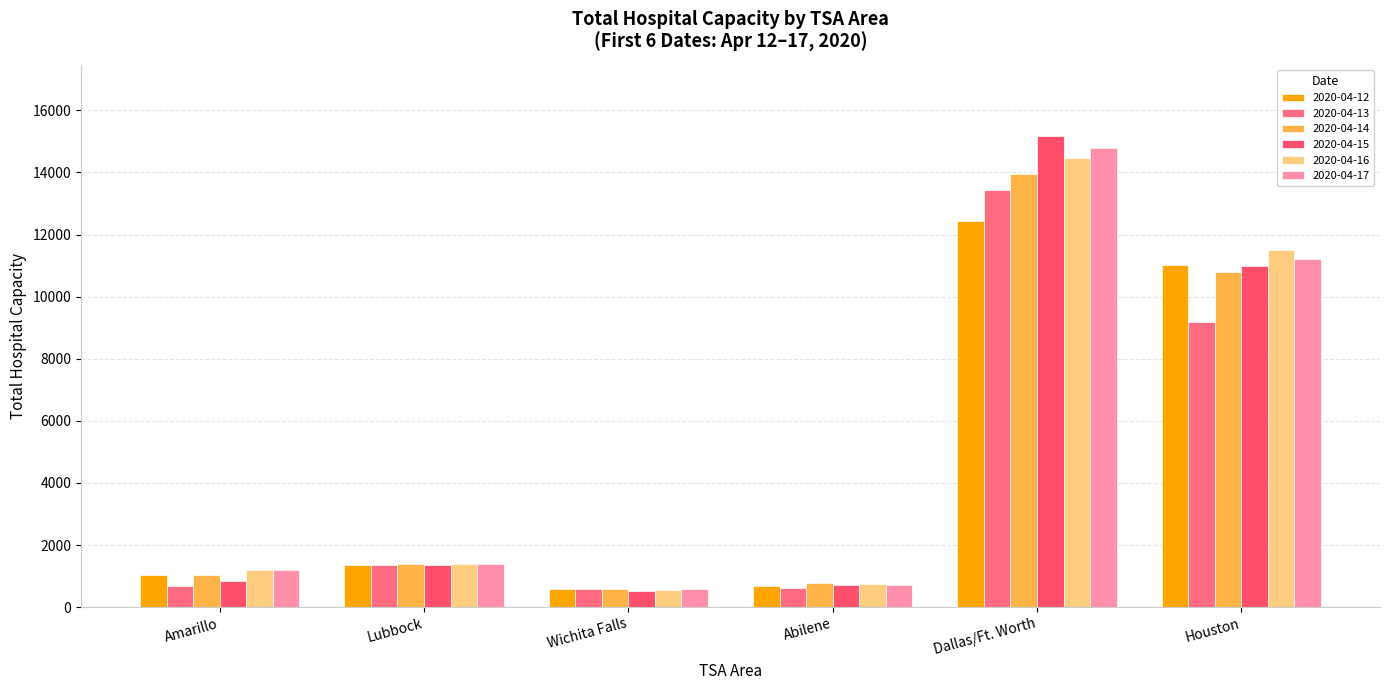

Count the number of data series in this chart.

6